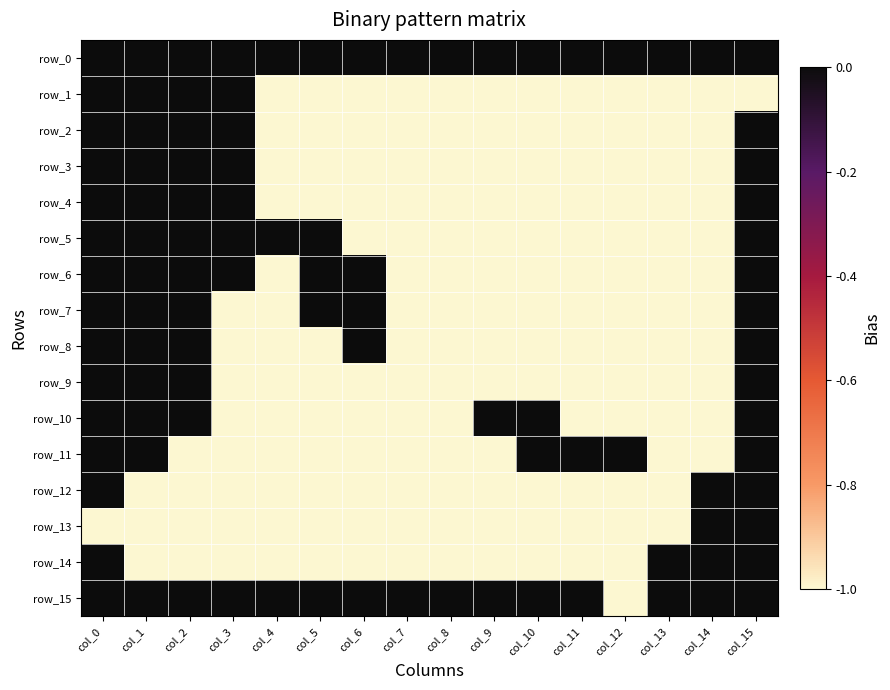

Rank the categories by row_15 value from lowest to highest.

col_12, col_0, col_1, col_2, col_3, col_4, col_5, col_6, col_7, col_8, col_9, col_10, col_11, col_13, col_14, col_15